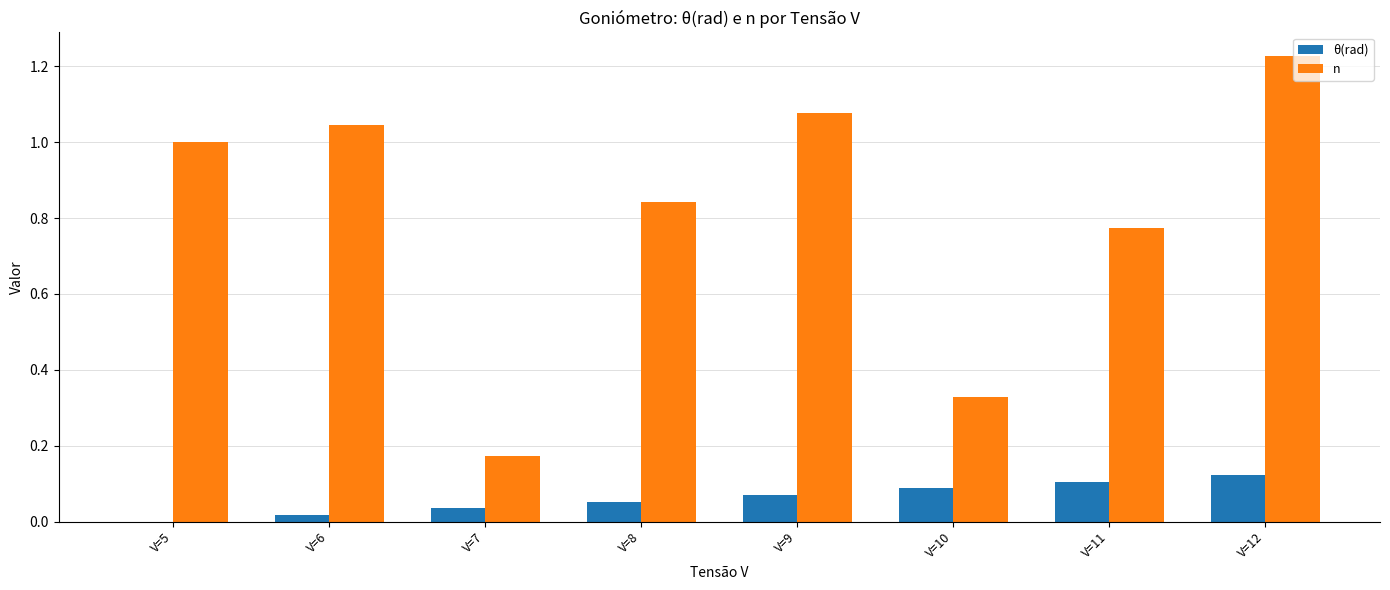

What is the sum of all n values?

6.5